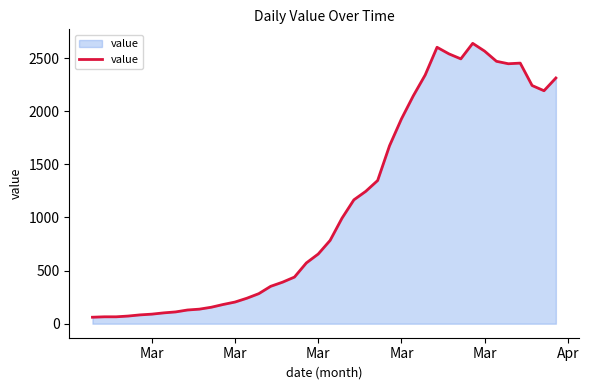

What is the difference between the maximum and minimum values?

2578